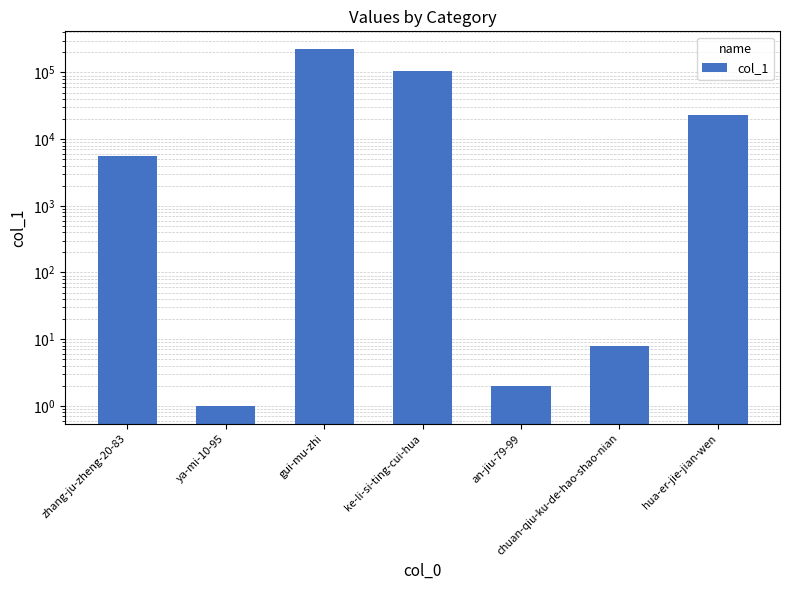

What is the ratio of the value at ke-li-si-ting-cui-hua to the value at zhang-ju-zheng-20-83?

19.0